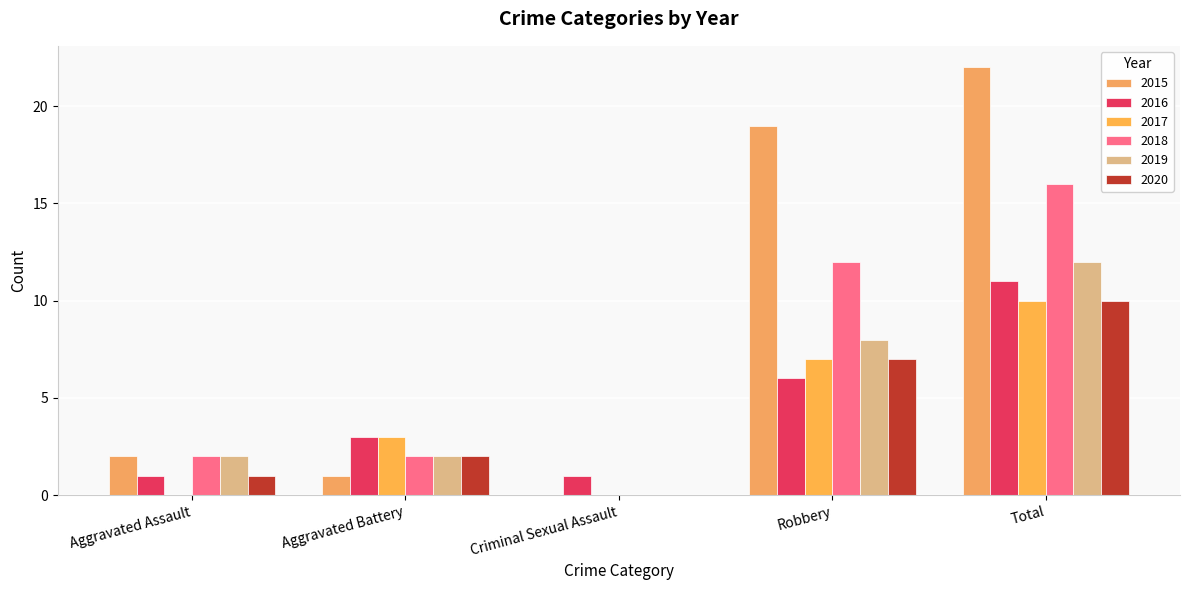

What are all the series names shown in the legend?

2015, 2016, 2017, 2018, 2019, 2020